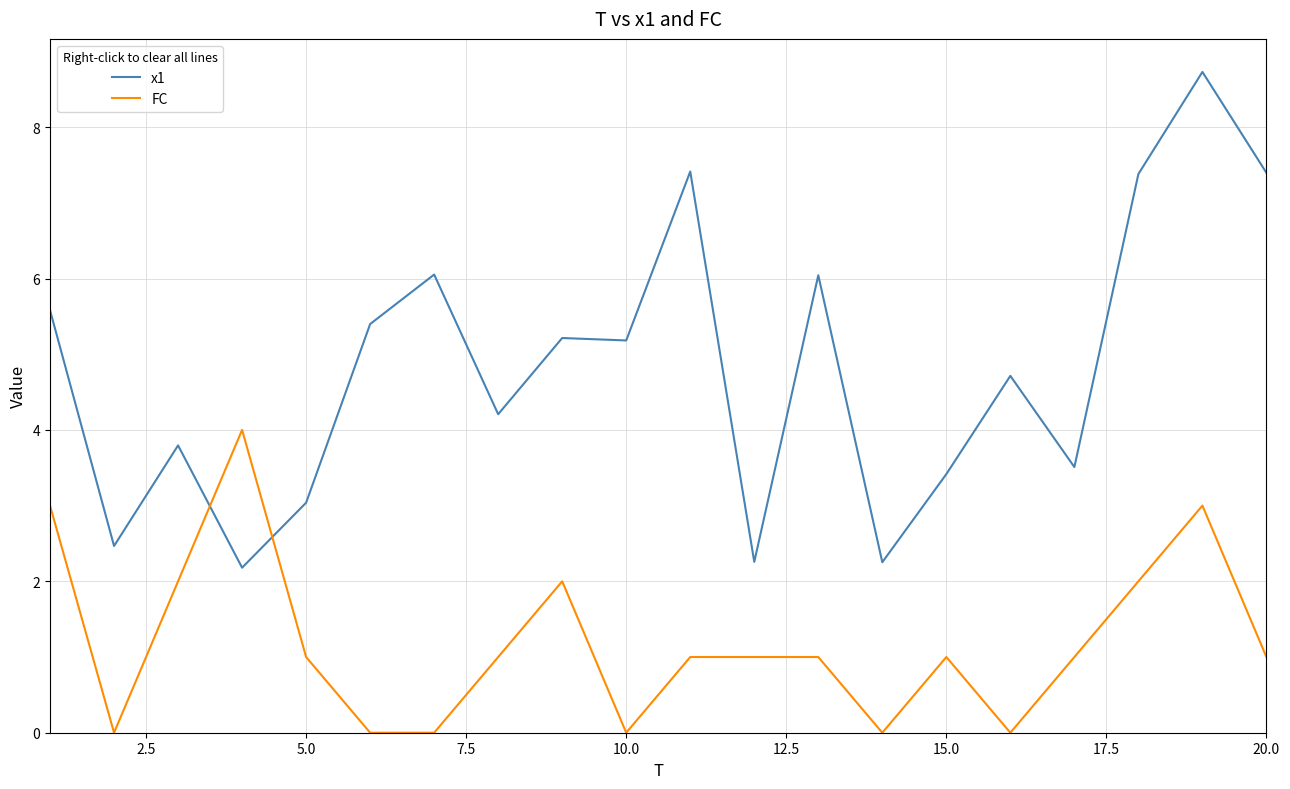

At how many categories does at least one series exceed 6?

6